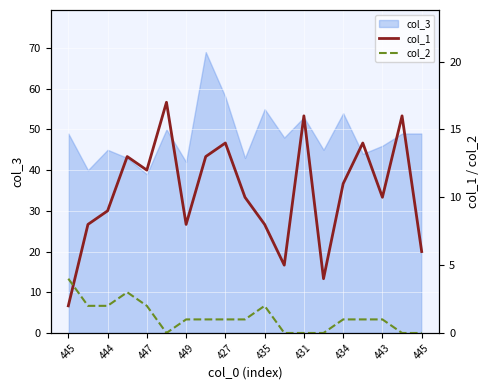

The col_1 series shows 14 at 15. True or false?

True